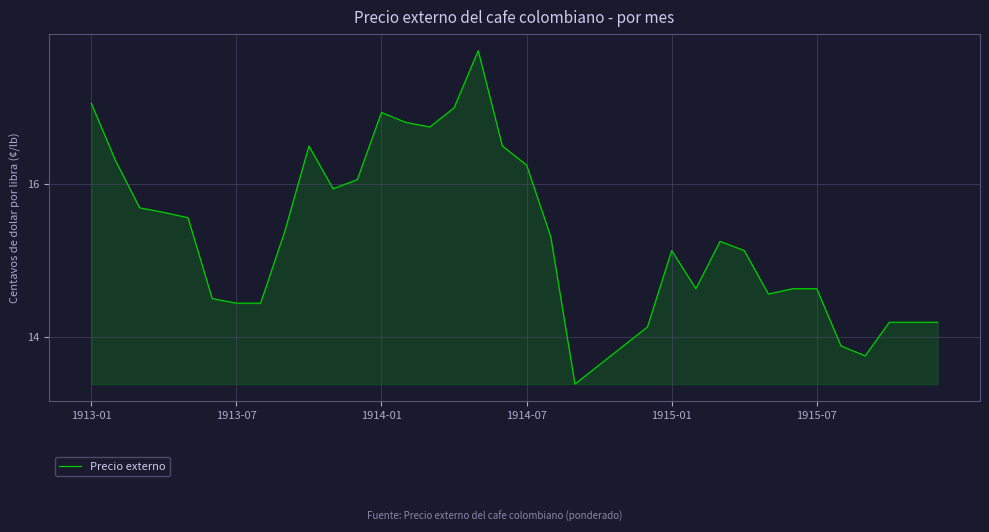

What is the minimum value shown in the chart?

13.4